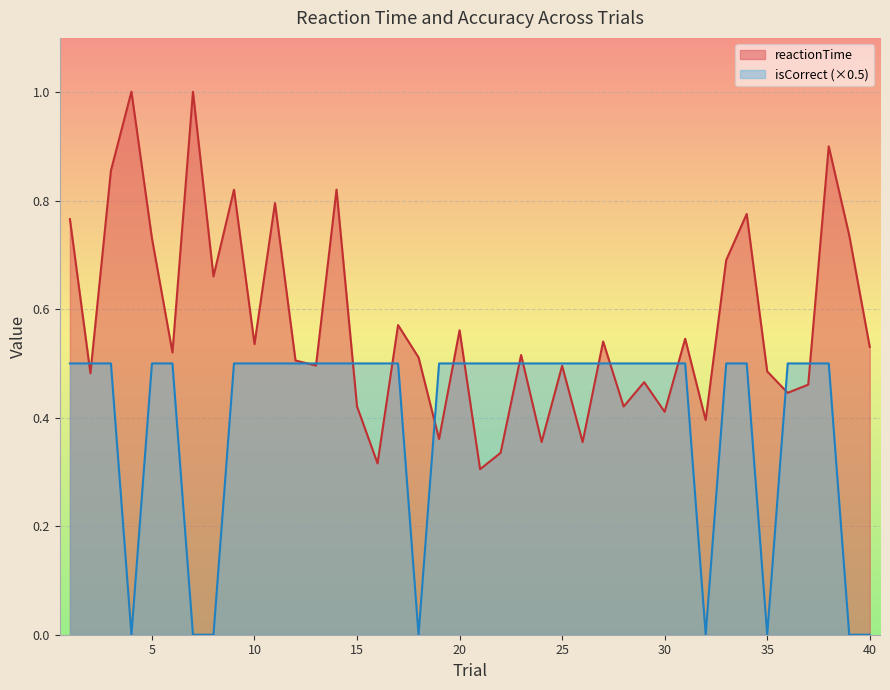

The value of isCorrect at 33 is 0.8. True or false?

False